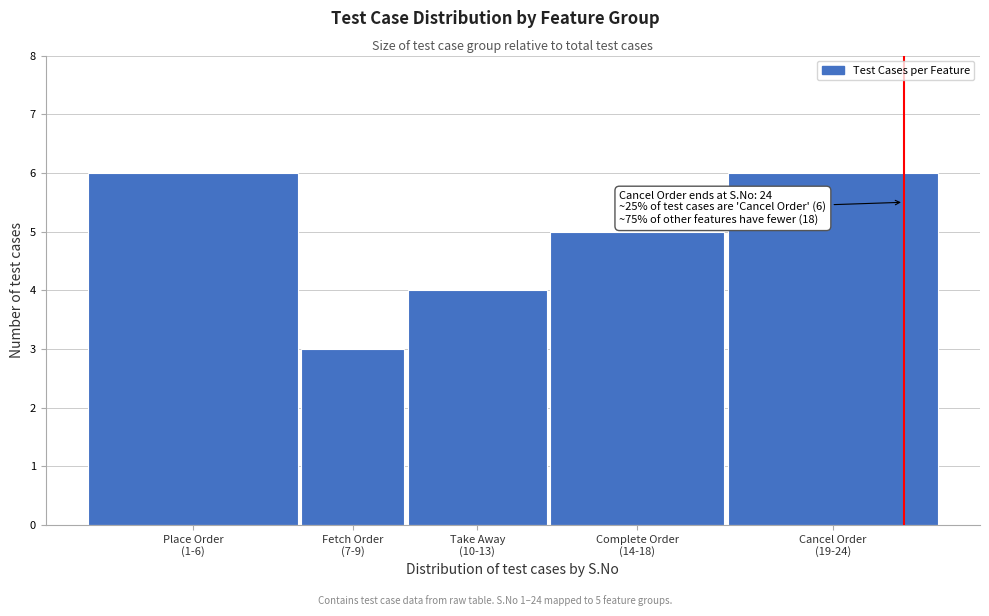

Reading left to right, transcribe all the data shown in this chart.

6	3	4	5	6